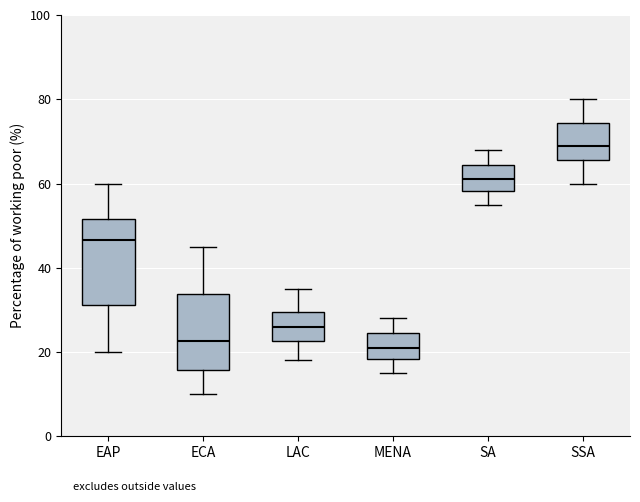

Where does the upper whisker of the box for SSA end on the y-axis? The values are not printed on the chart, so give them approximately, as read against the axis.

80